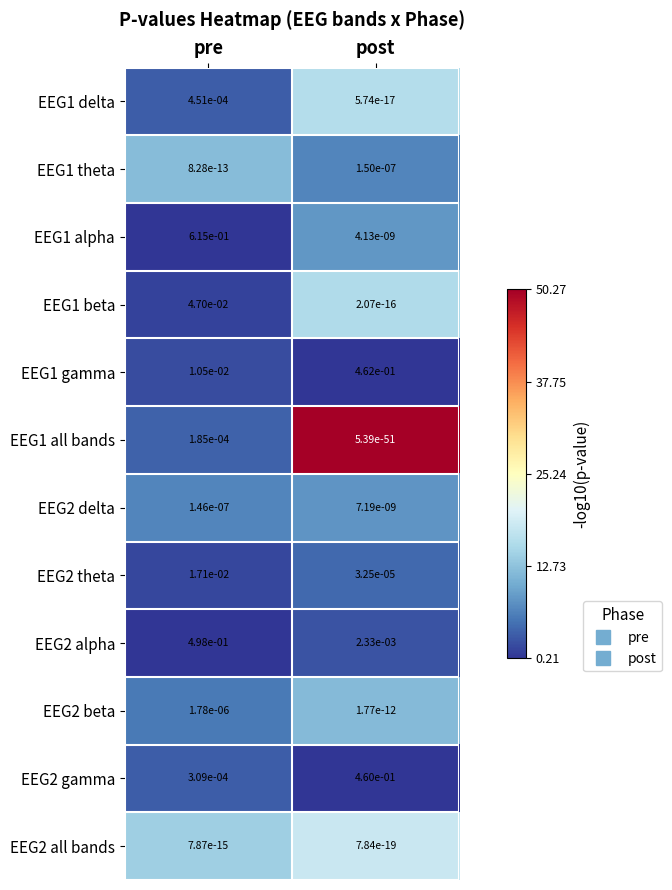

What is the total value across all series at pre?

1.2